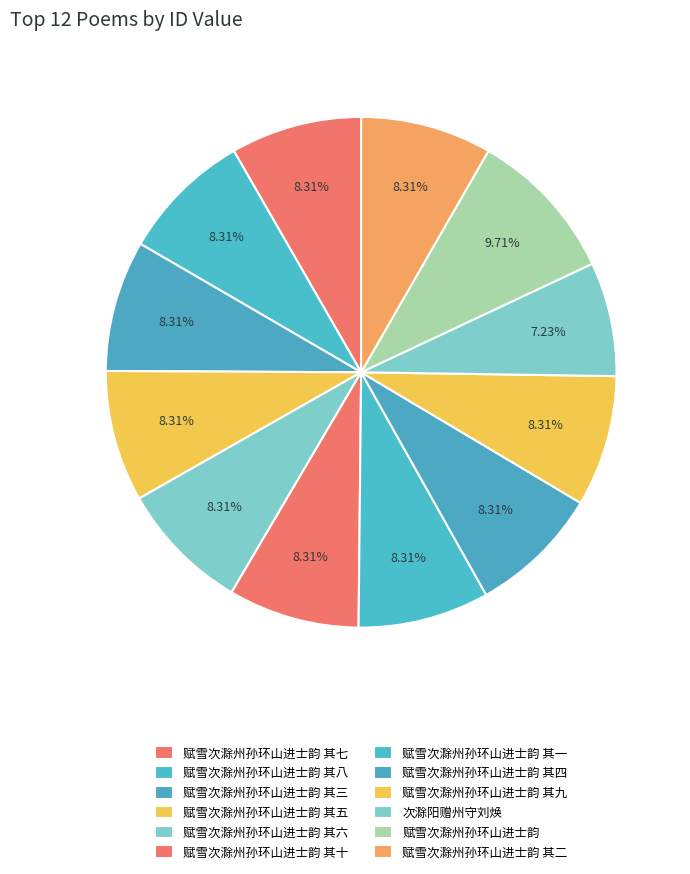

How many segments does this pie chart have?

12